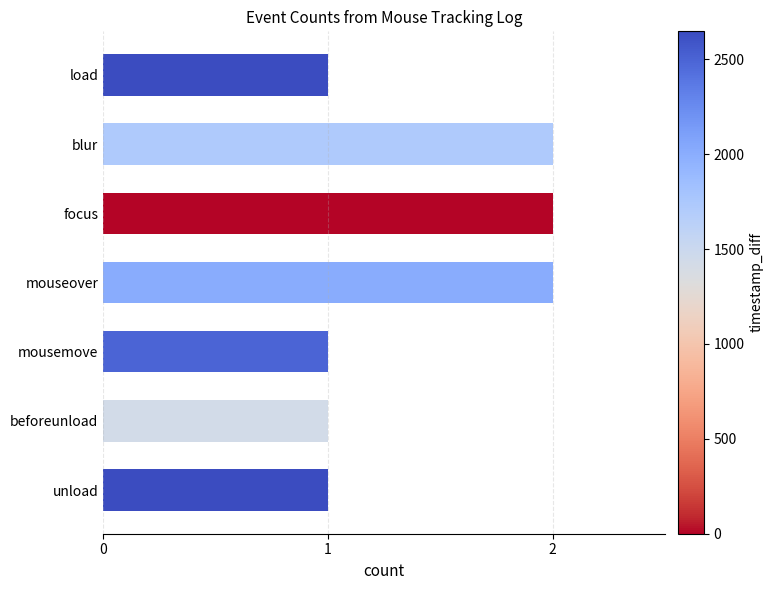

What is the sum of the values at blur and beforeunload?

3